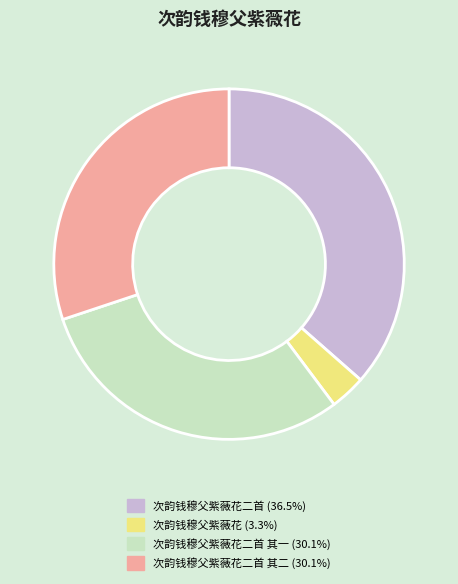

Is there a majority slice in this chart?

No